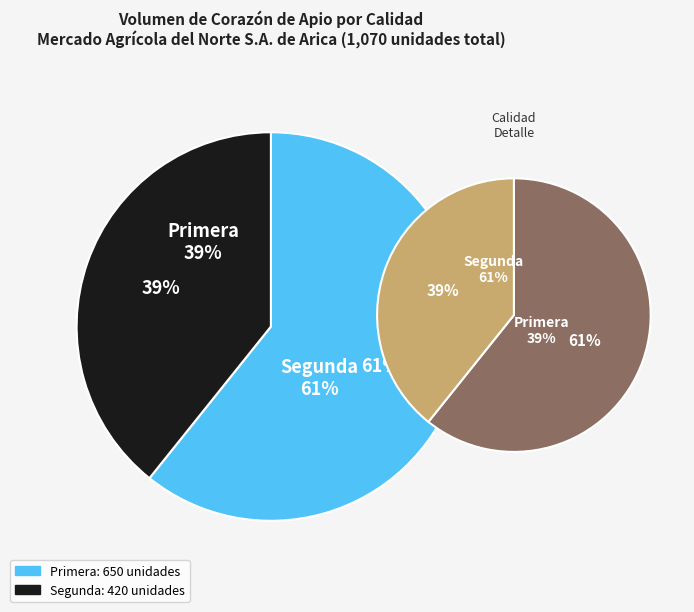

Which category has the biggest portion of the pie?

Segunda (2021-06)